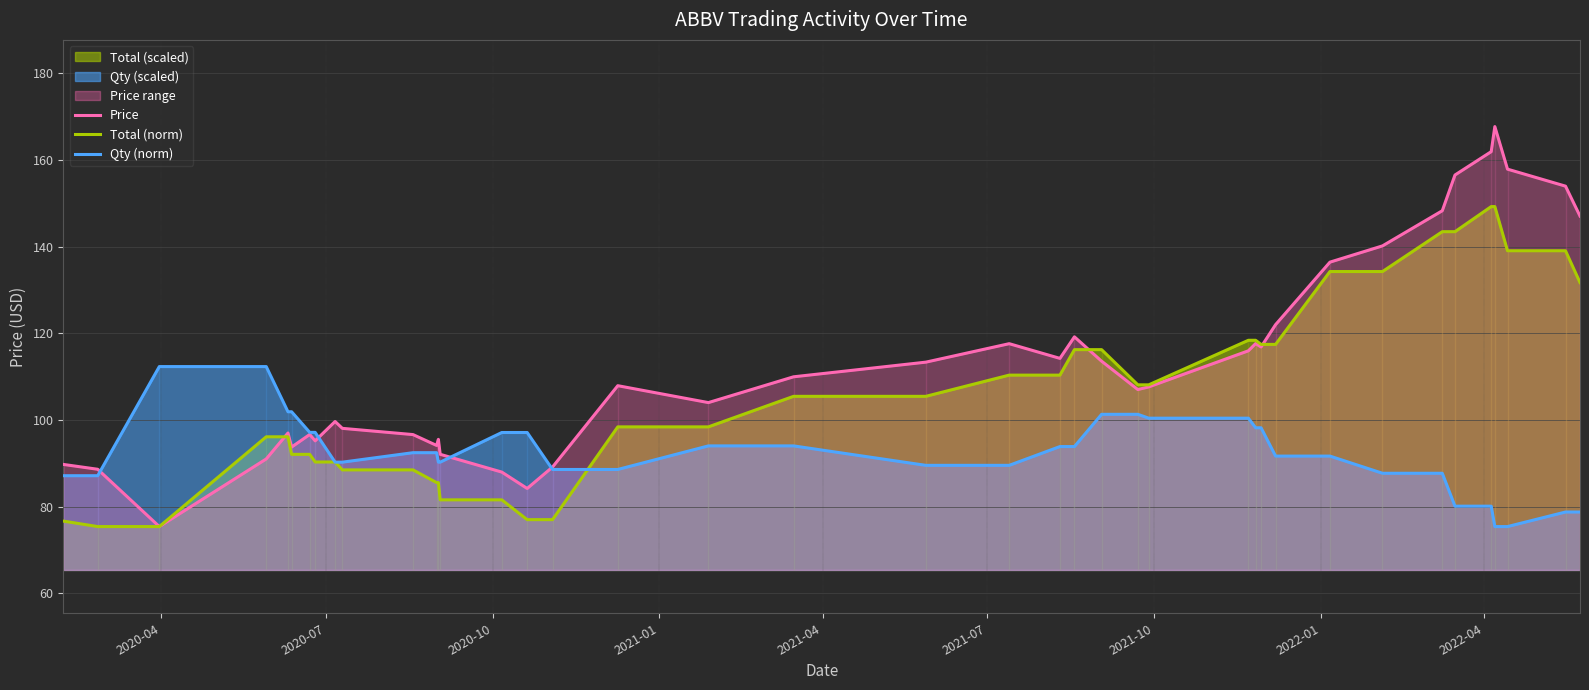

What is the highest value of the Qty (norm) series?

112.3